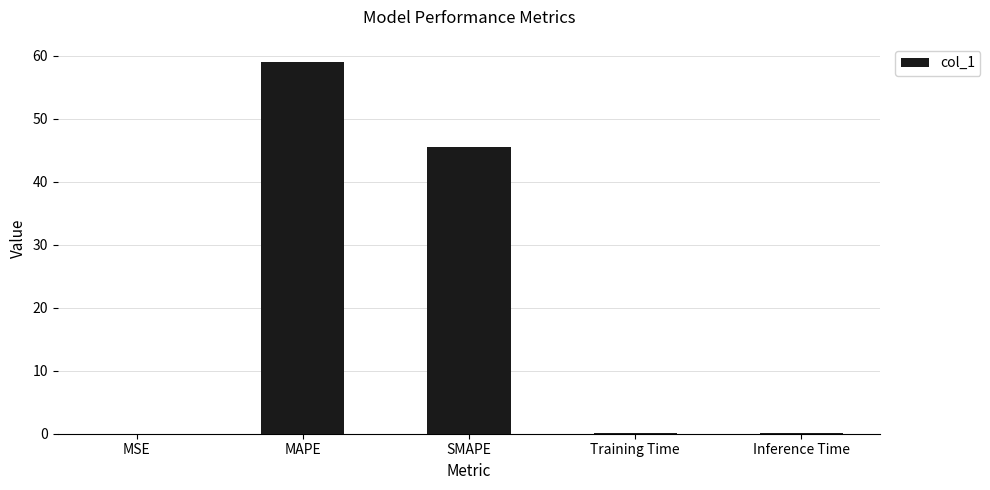

What is the sum of all values?

104.5